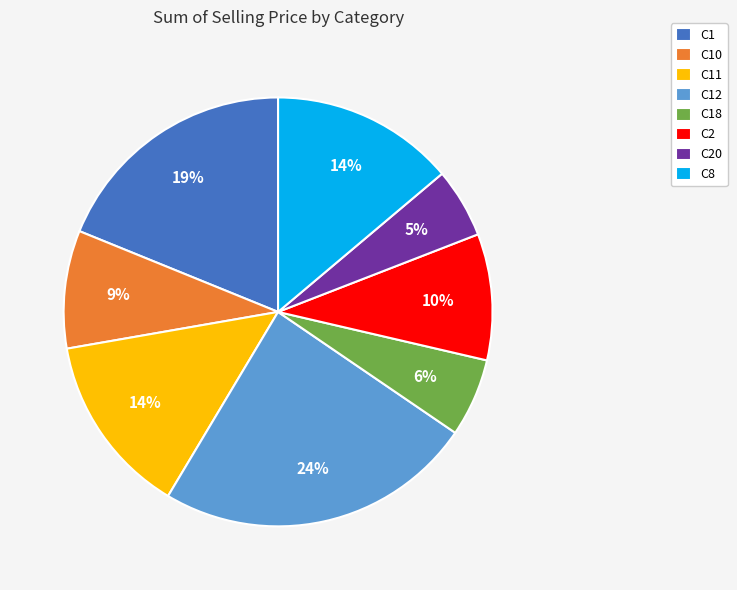

What percentage is the C18 slice, to the nearest percent?

6%